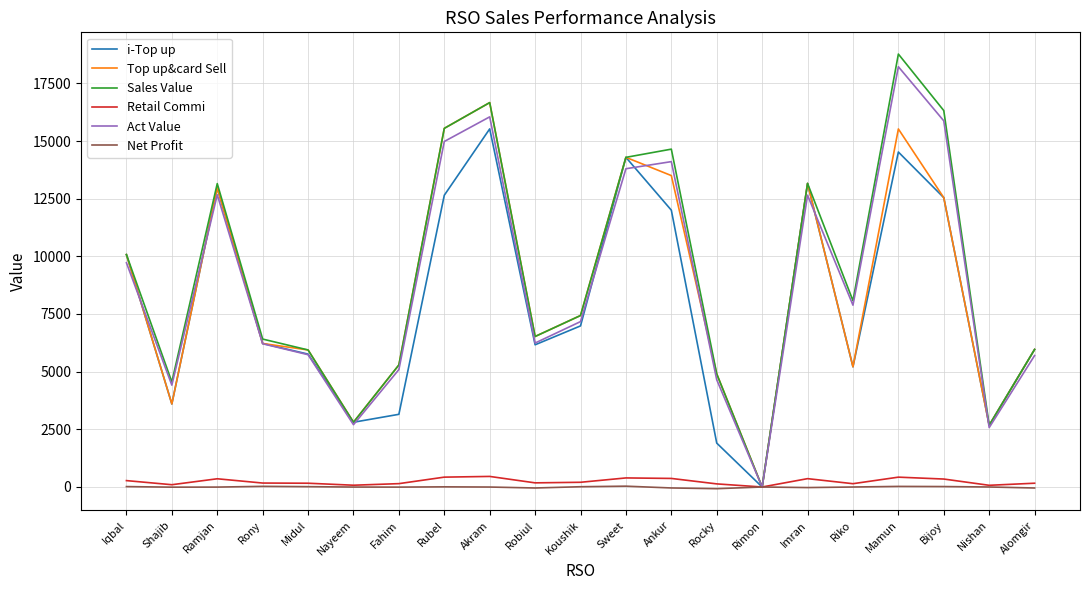

At which label does Top up&card Sell first exceed 6525?

Iqbal